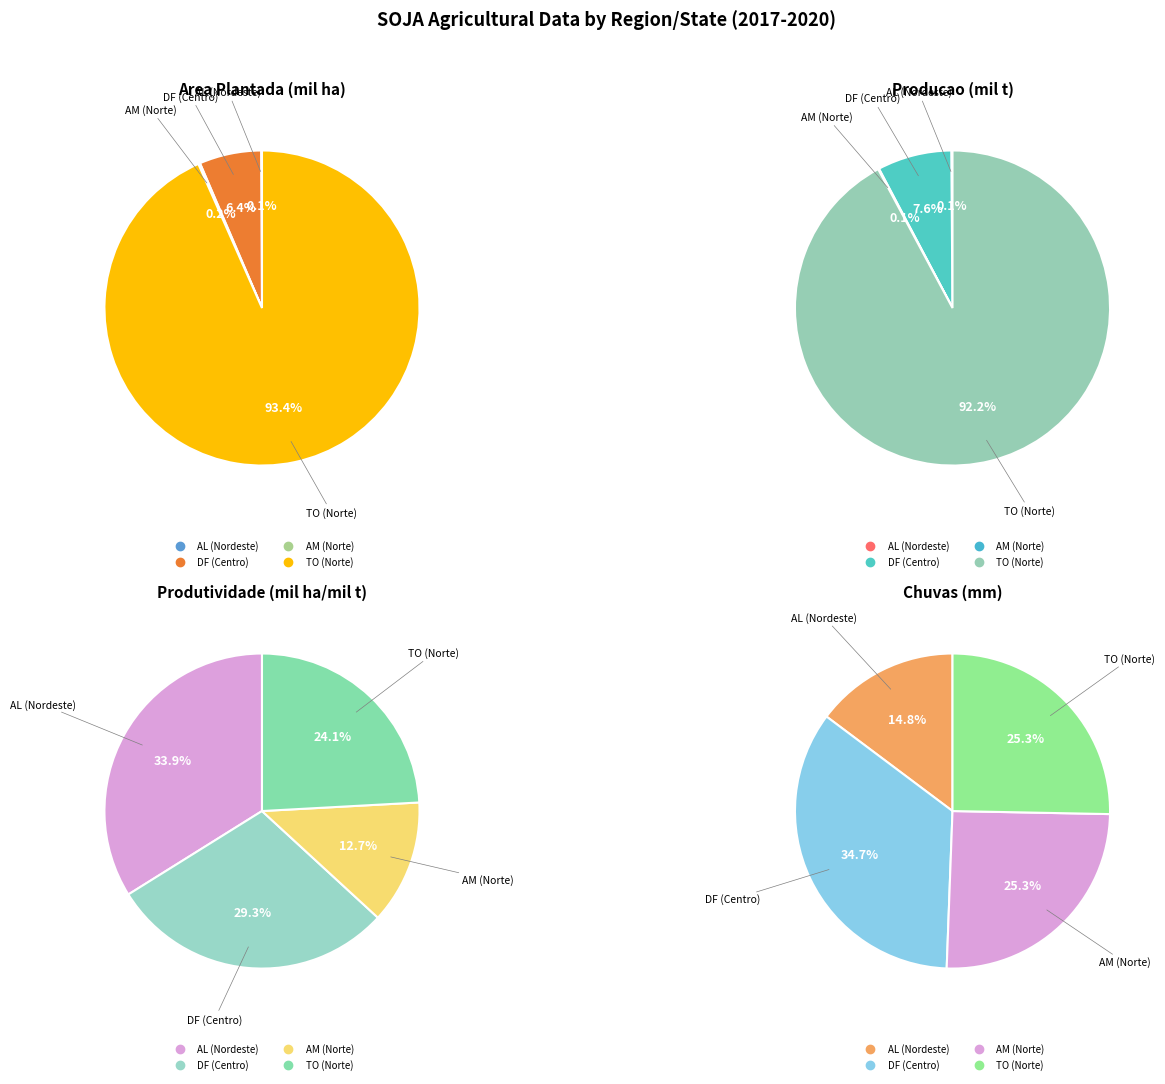

To the nearest percent, what percentage of the pie is AL (Nordeste)?

15%